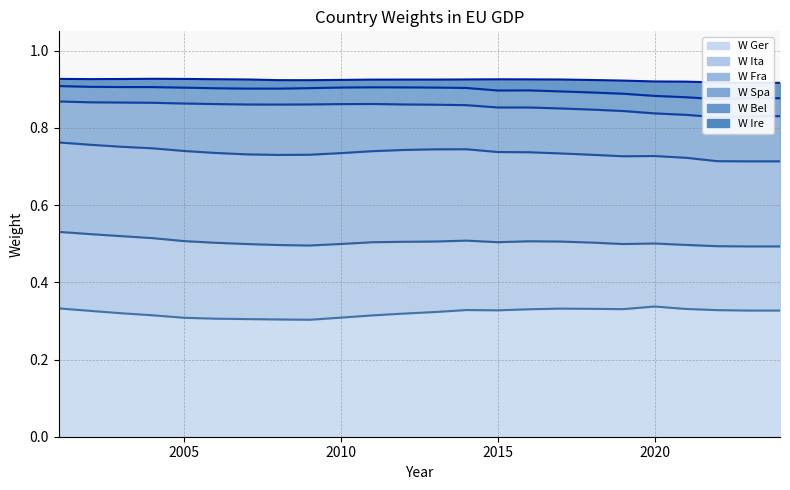

Rank the series by their maximum value, from highest to lowest.

W Ger, W Fra, W Ita, W Spa, W Bel, W Ire